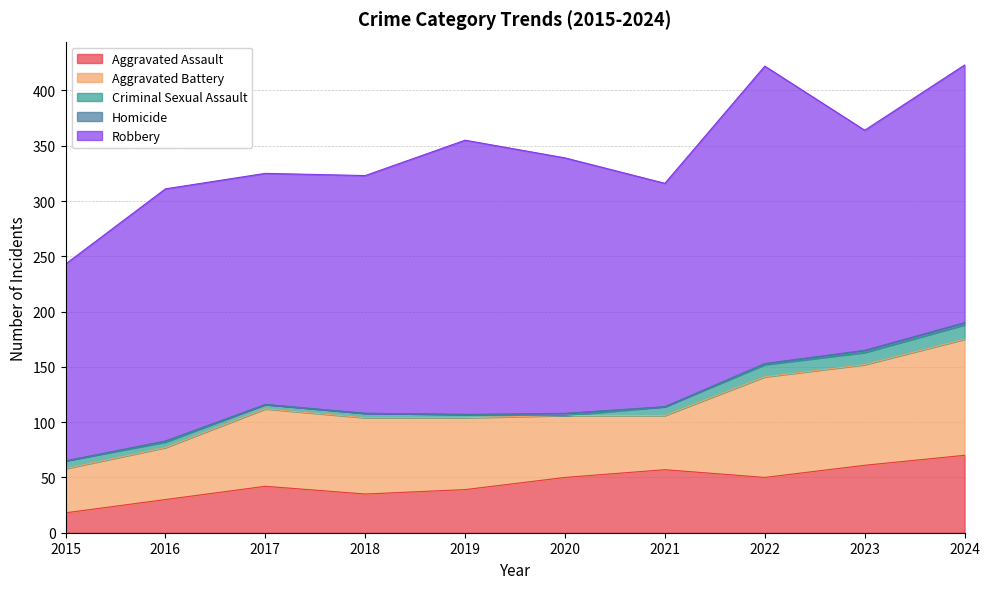

What are all the series names shown in the legend?

Aggravated Assault, Aggravated Battery, Criminal Sexual Assault, Homicide, Robbery